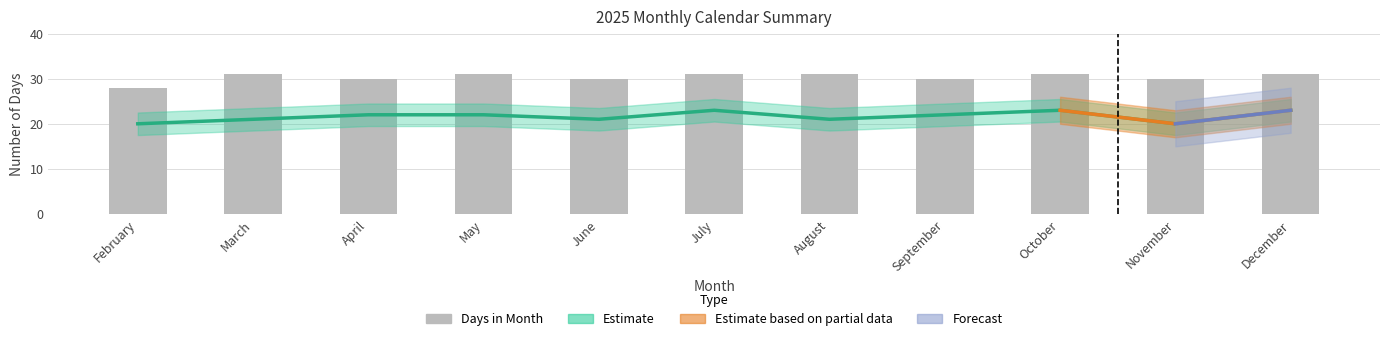

The value at June is 18. True or false?

False